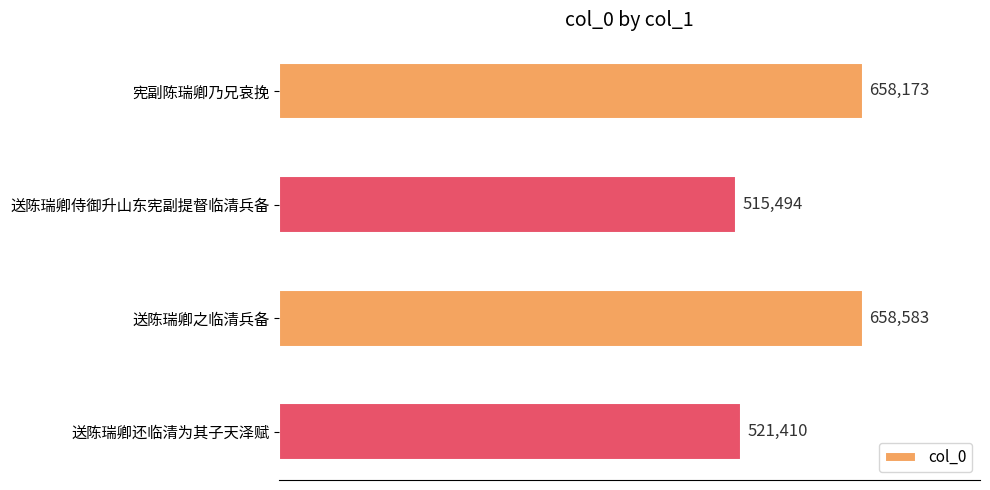

How many data points does each series have?

4